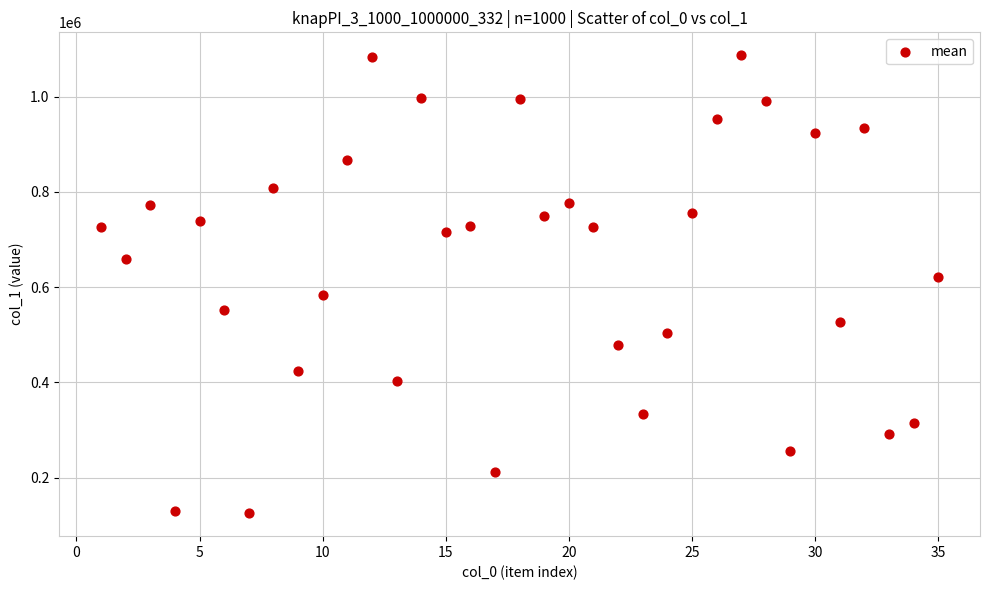

What is the range of X values (max minus min)?

34